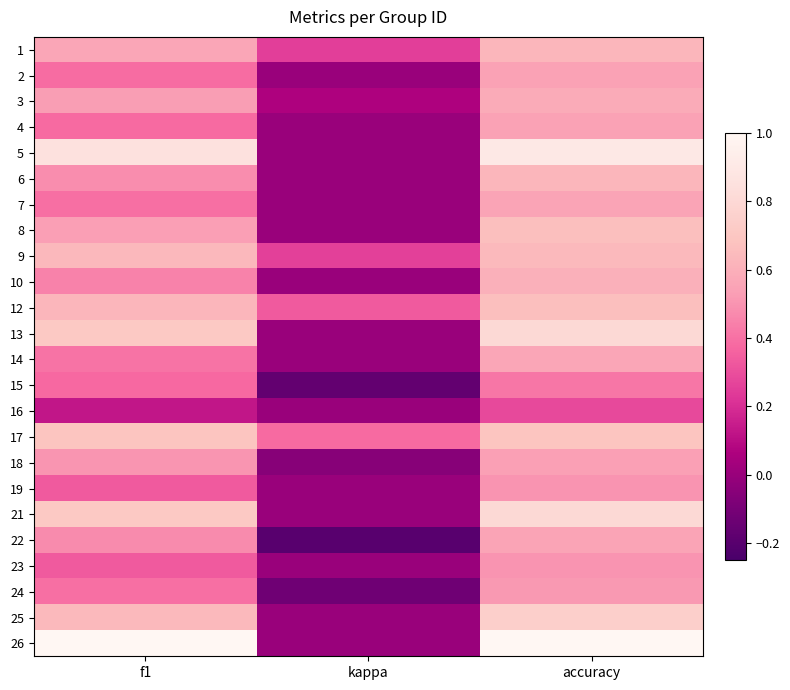

What is the total value across all series at accuracy?

14.9